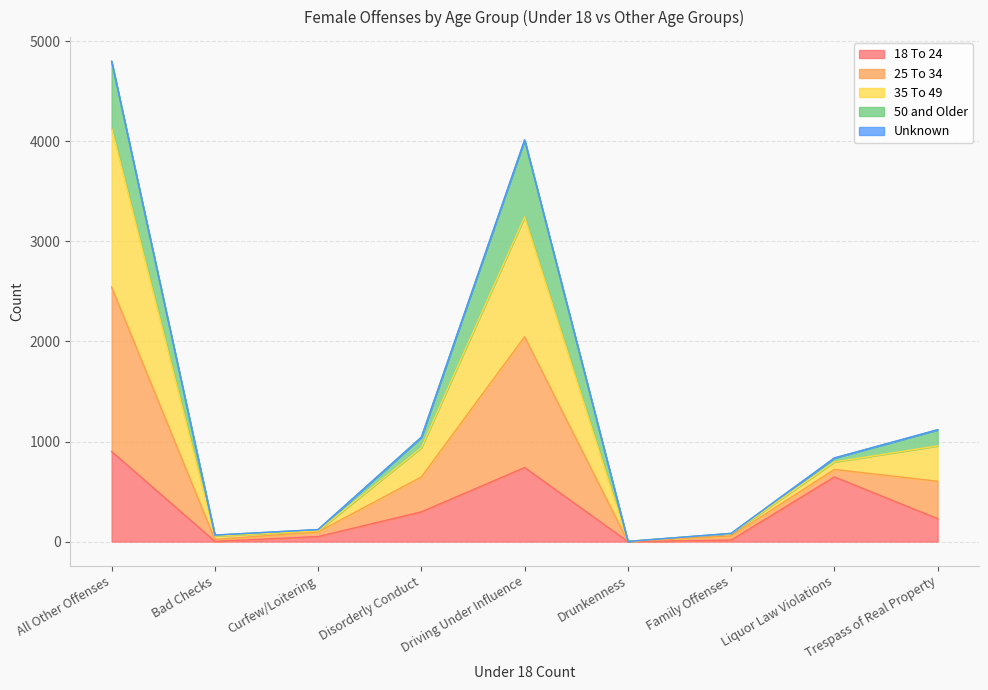

How many data points in 18 To 24 are less than 229?

4